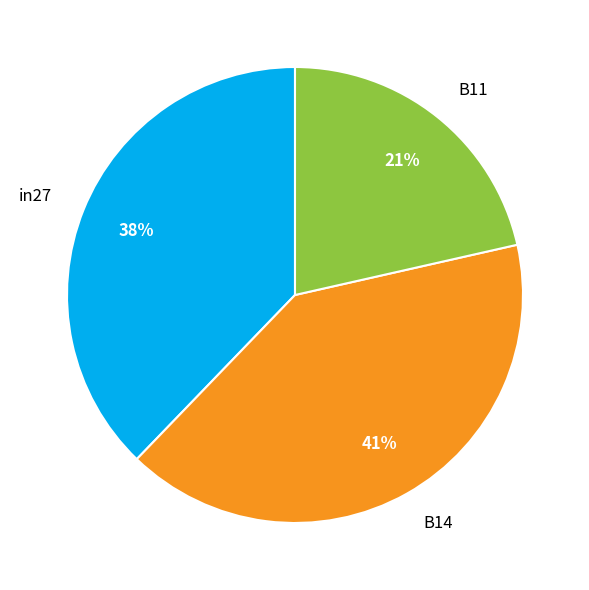

Rank the categories by value from highest to lowest.

B14, in27, B11